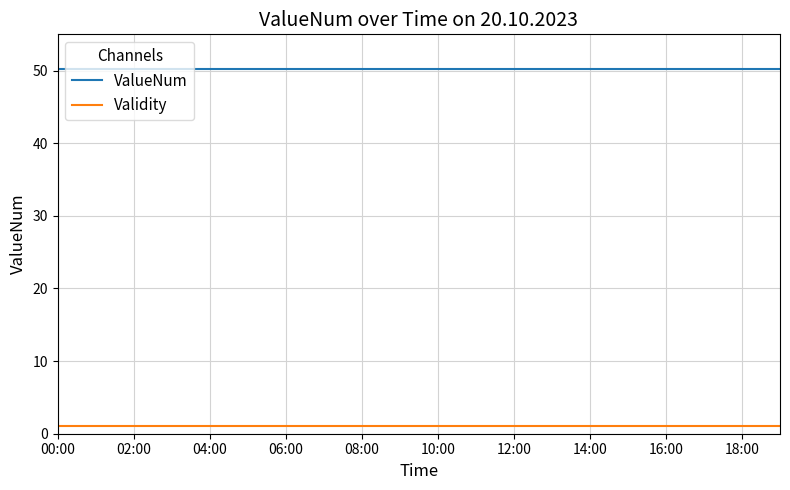

Which series has the largest total across all categories?

ValueNum